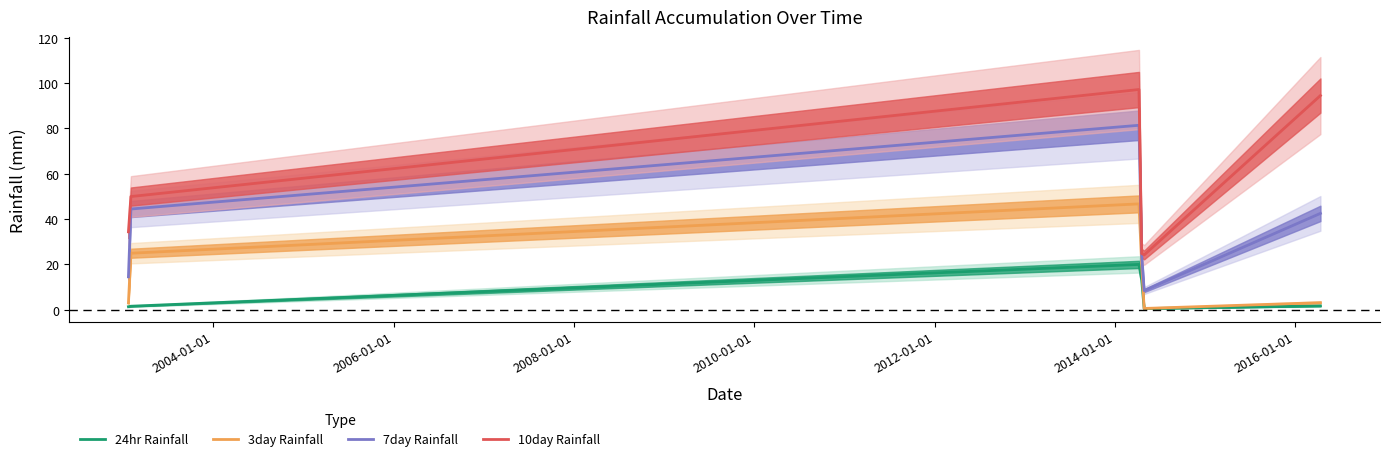

True or false: 10day Rainfall and 3day Rainfall intersect in this chart.

False